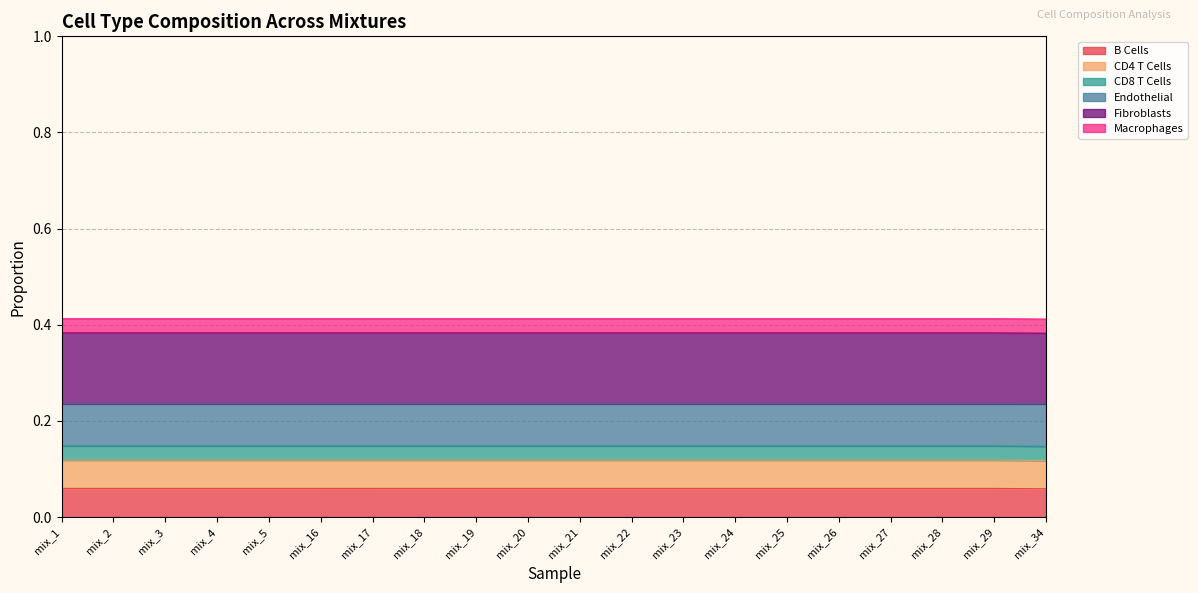

True or false: CD4 T Cells and Endothelial intersect in this chart.

False